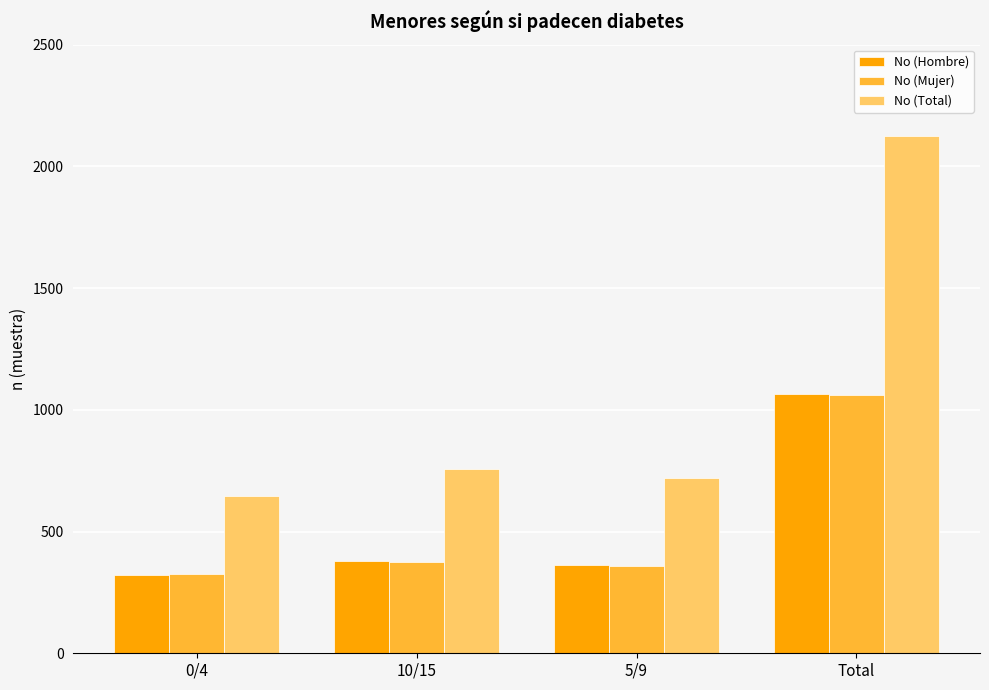

Which series has the widest spread of values?

No (Total)